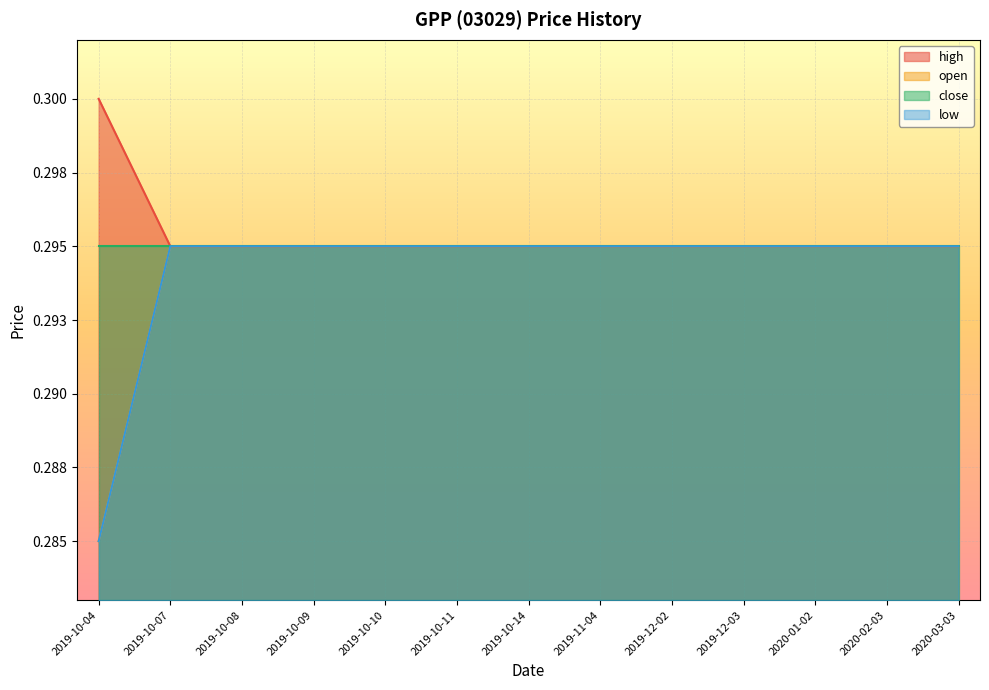

True or false: high and open cross at least once.

False